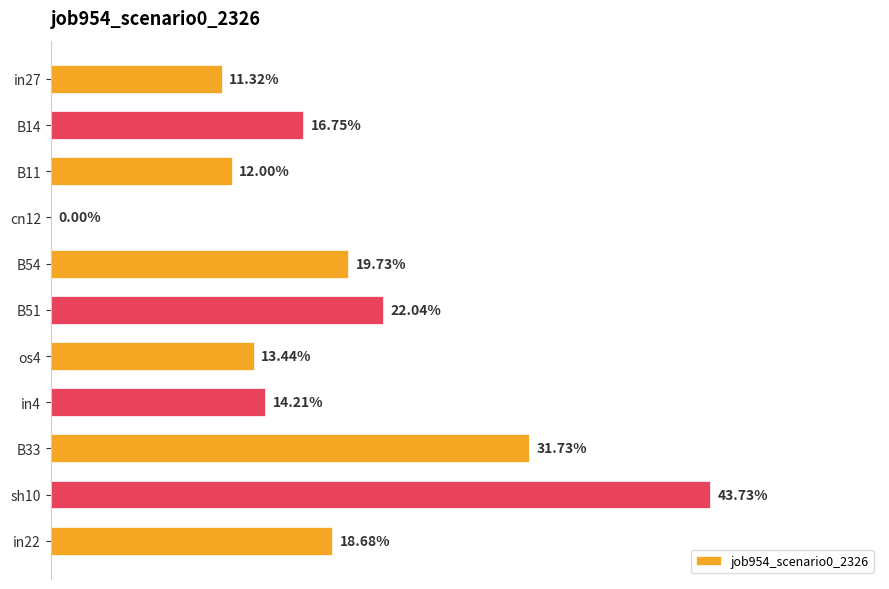

How many data points does each series have?

11